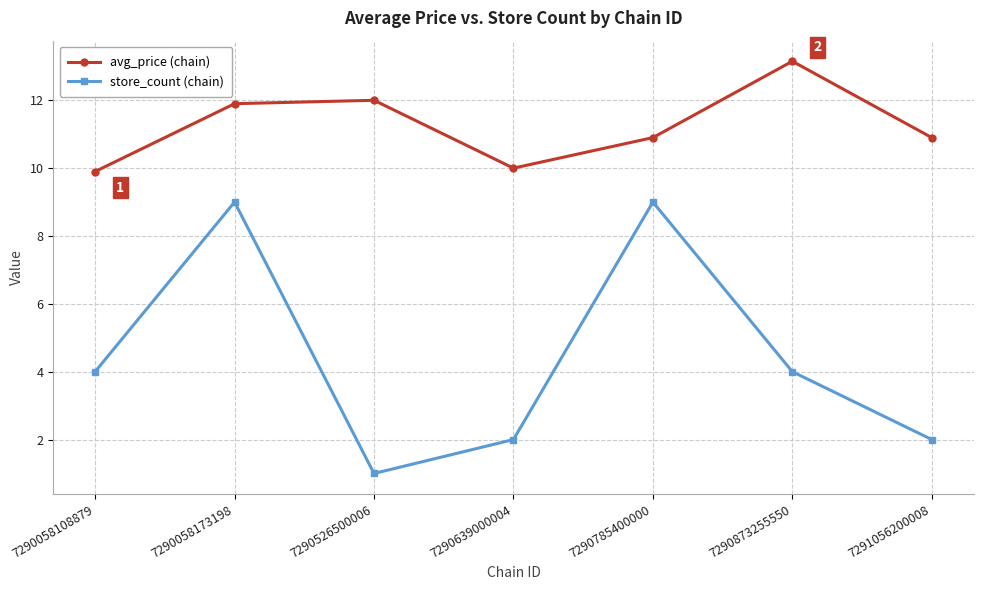

How many series are shown in this chart?

2